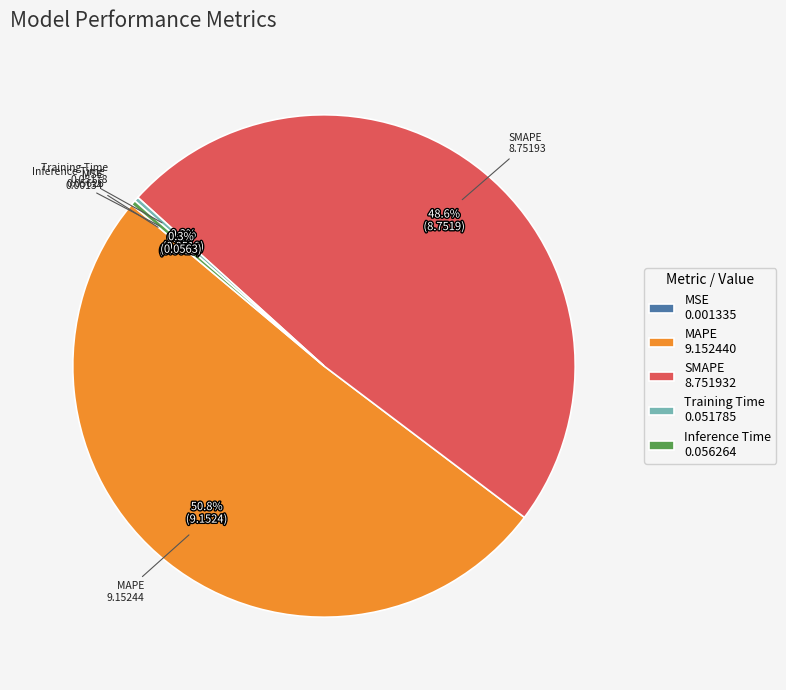

Between MAPE 9.152440 and Inference Time 0.056264, which is larger?

MAPE 9.152440